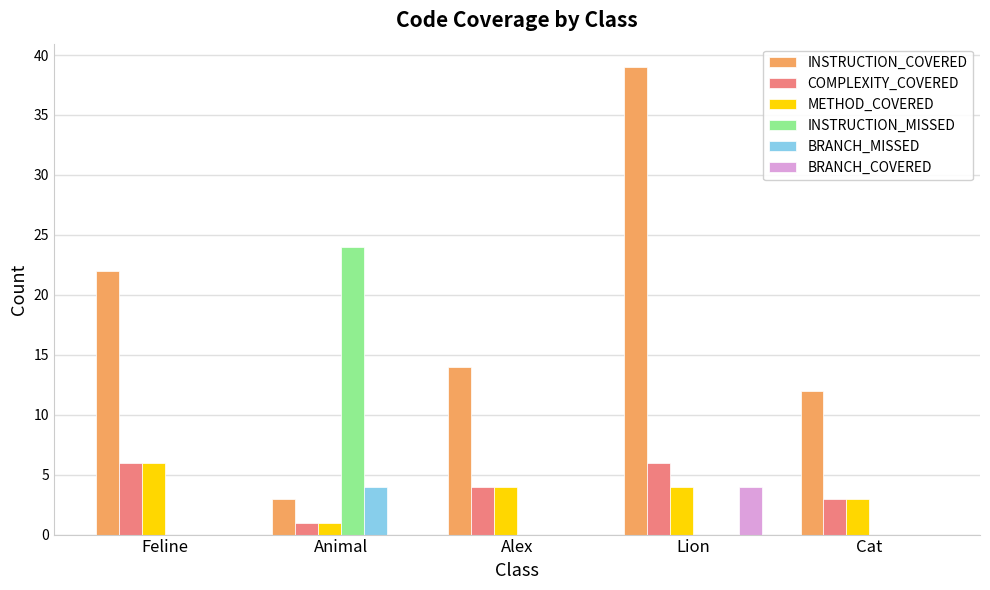

Is it true that INSTRUCTION_COVERED equals 12 at Cat?

True